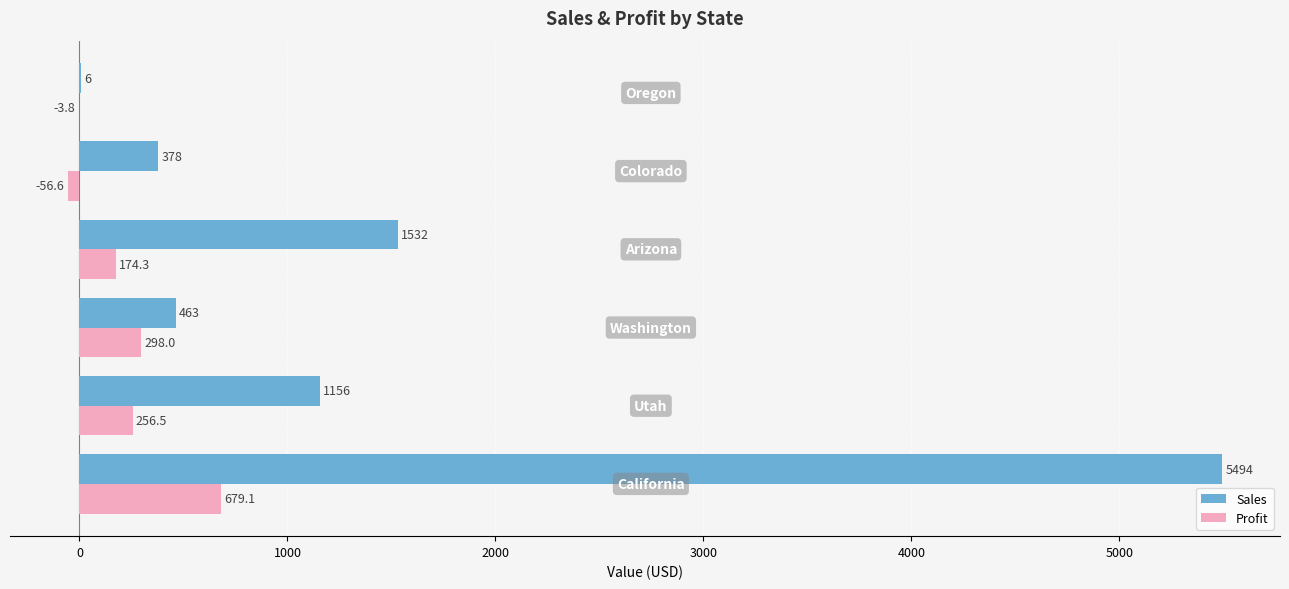

What is the maximum value shown in the chart?

5494.4